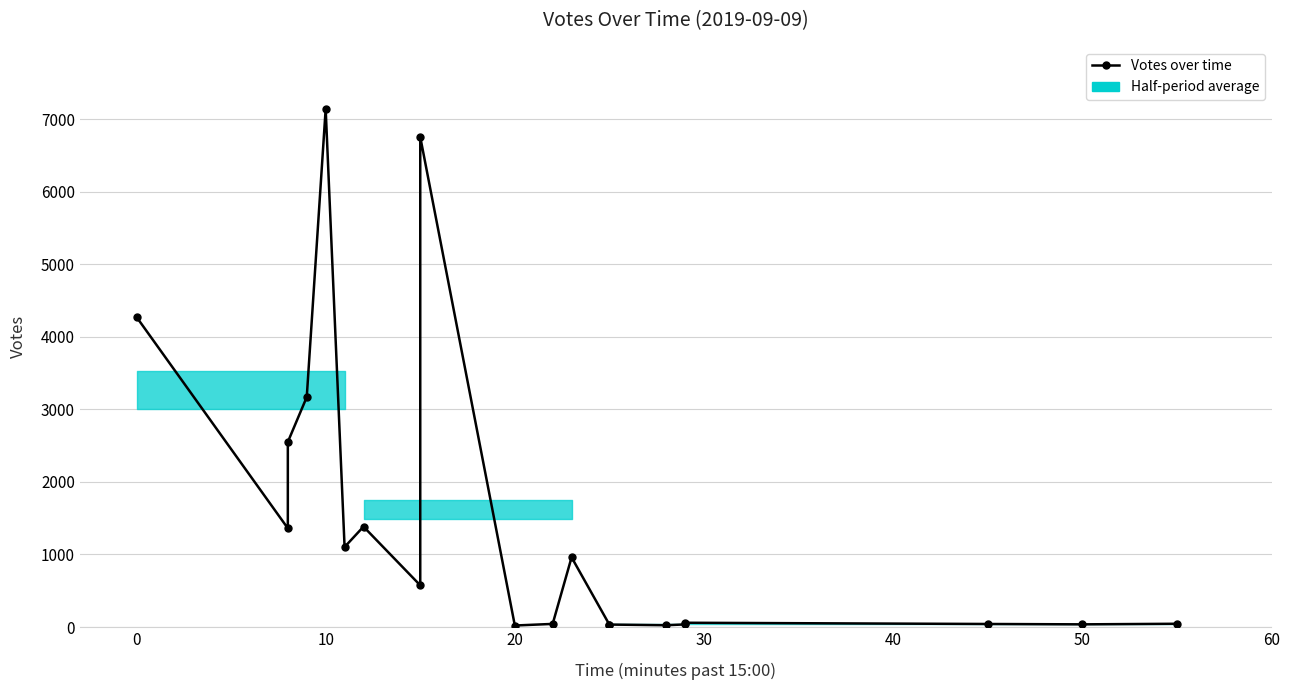

True or false: there are more than 1 points higher than both neighbors.

True